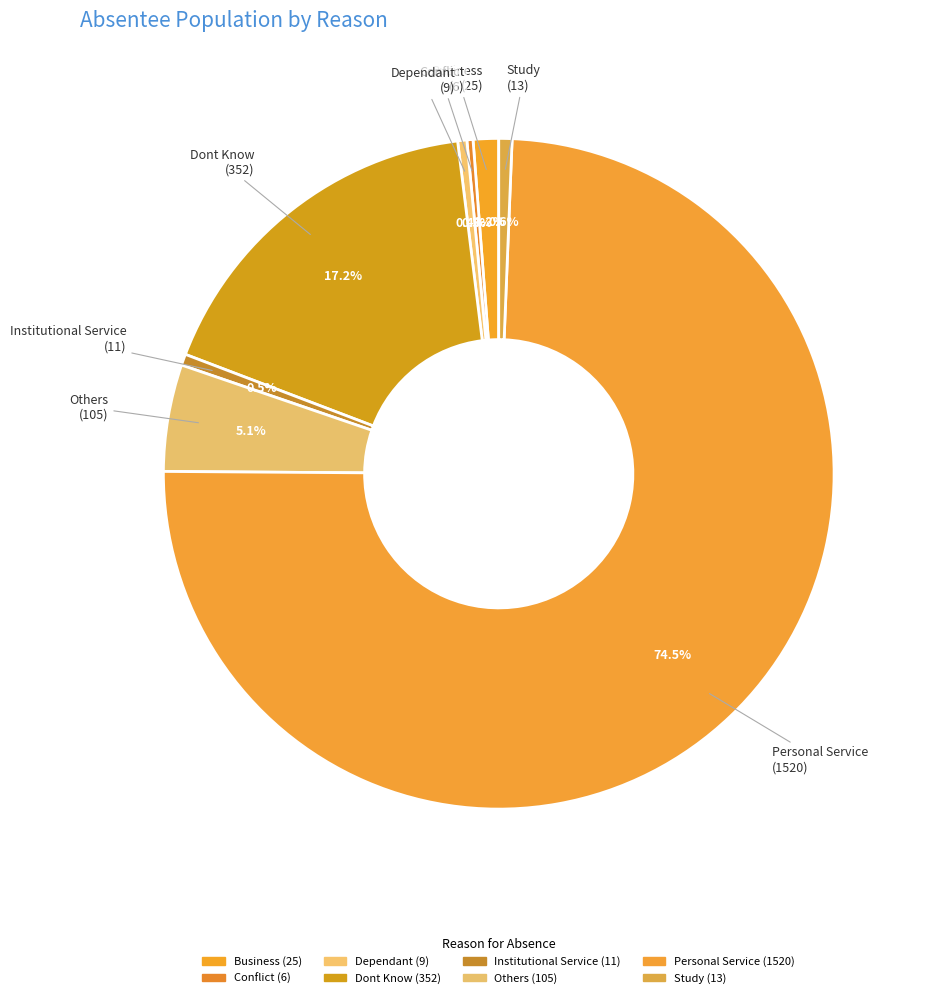

How many segments does this pie chart have?

8